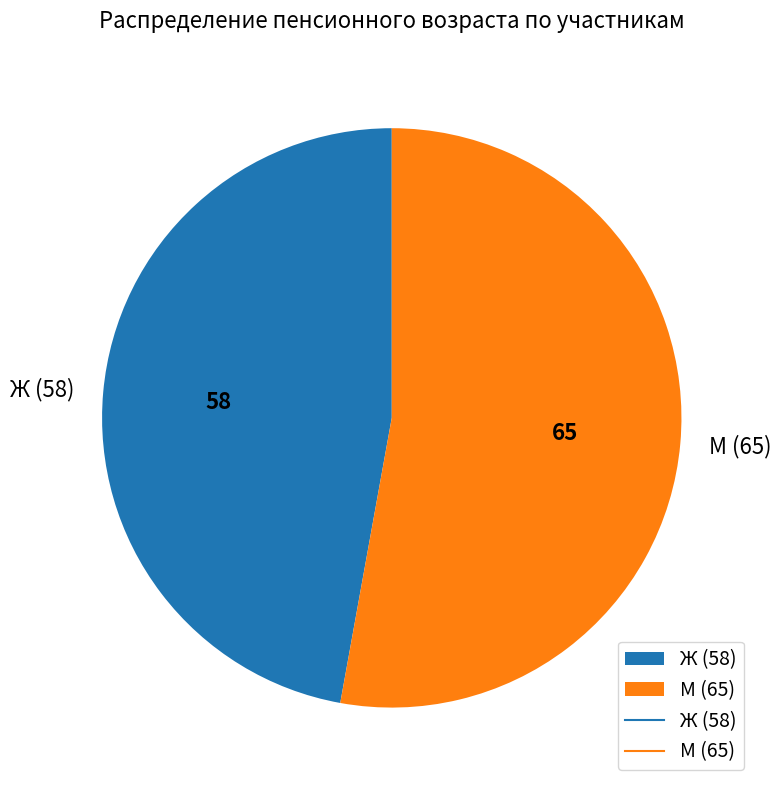

Approximately how many times larger is the value at Ж (58) compared to М (65)?

0.9